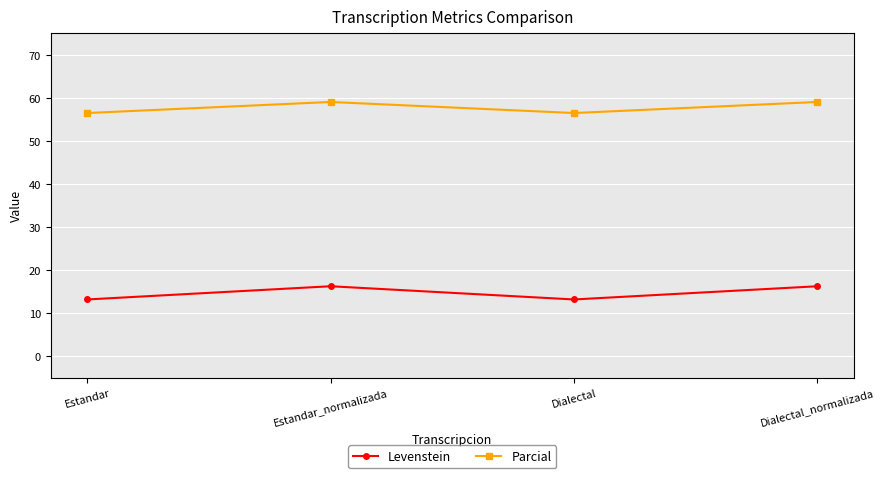

What is the total value across all series at Estandar_normalizada?

75.4